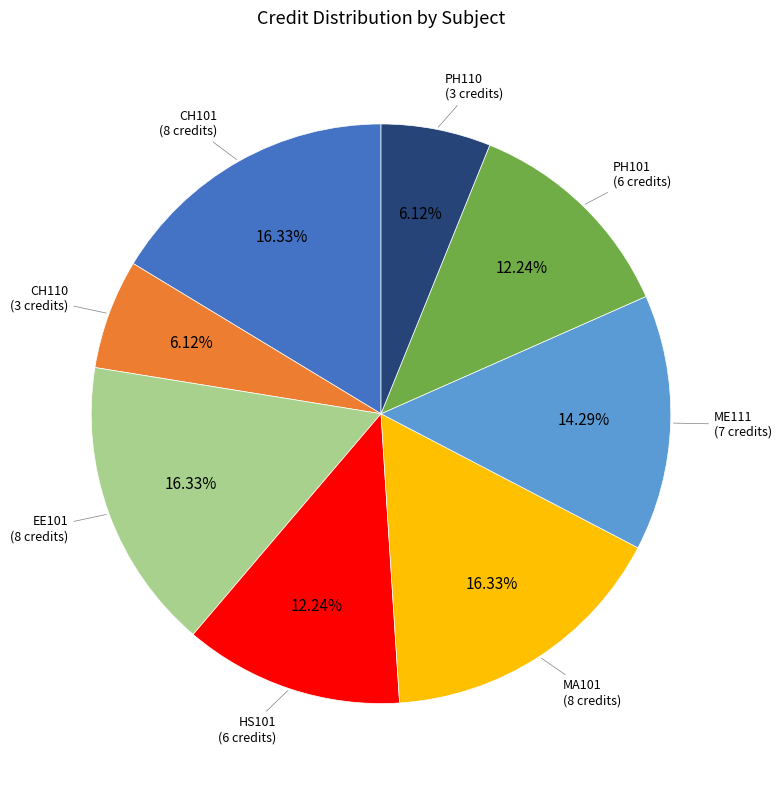

Is there a majority slice in this chart?

No